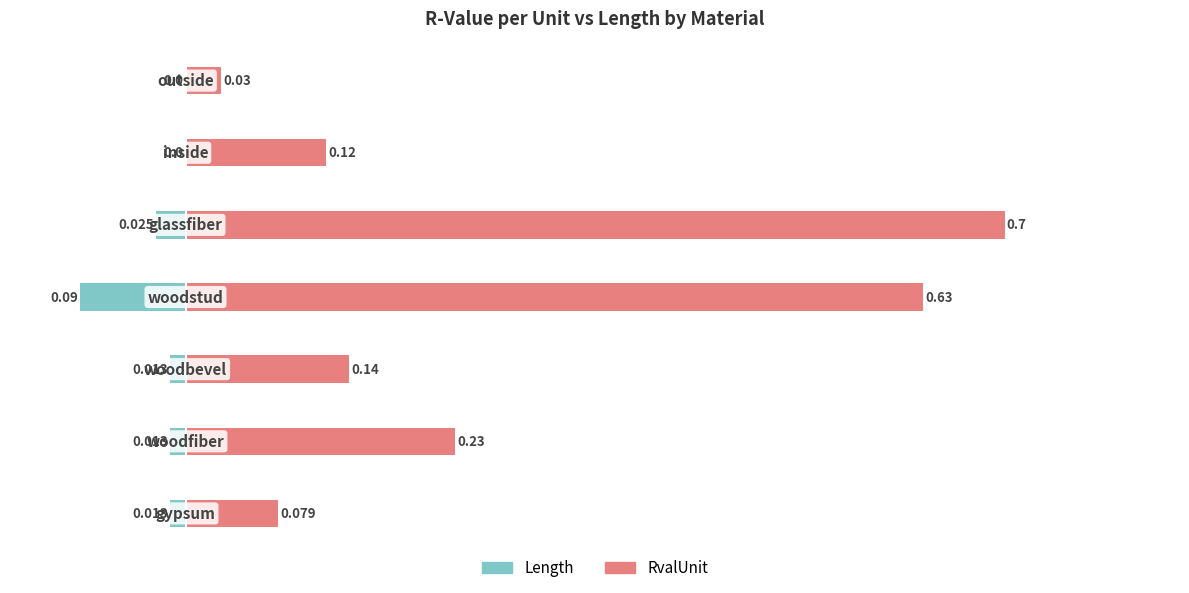

The value of Length at 6 is 0.0. True or false?

False